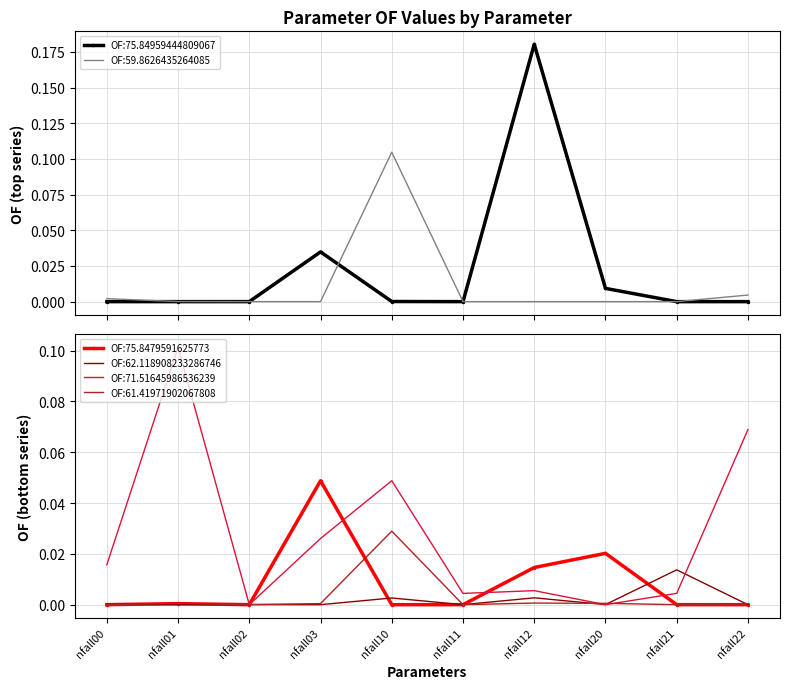

Which category has the highest value in the OF:71.51645986536239 series?

nfall01